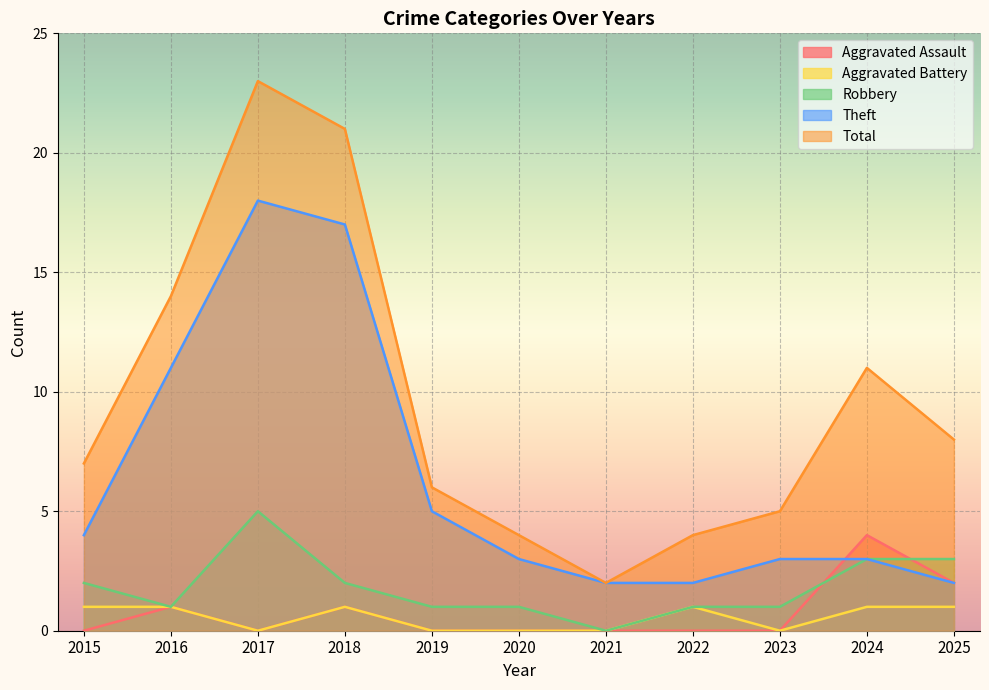

Which has a higher value, 2025 or 2018?

2025